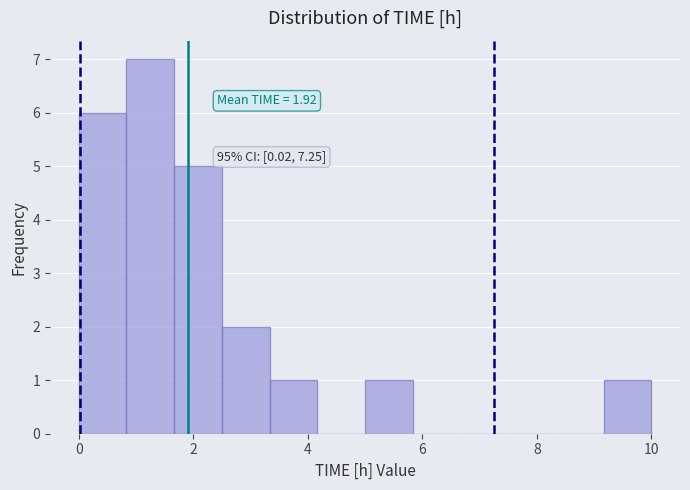

Over which range of the x-axis is the bar tallest?

0.8 to 1.6